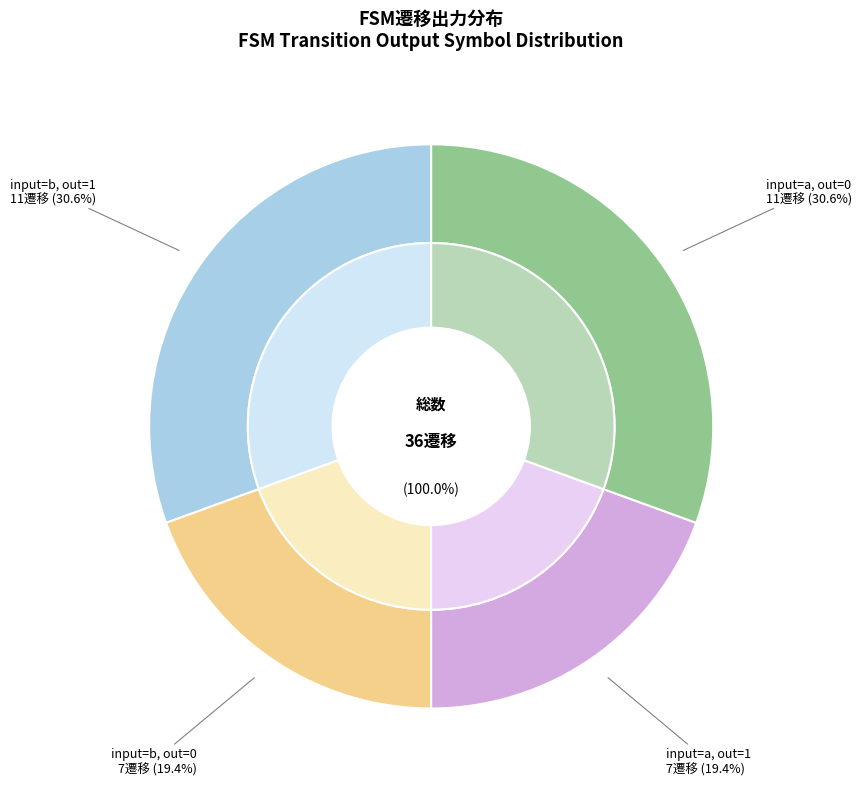

How many segments does this pie chart have?

4